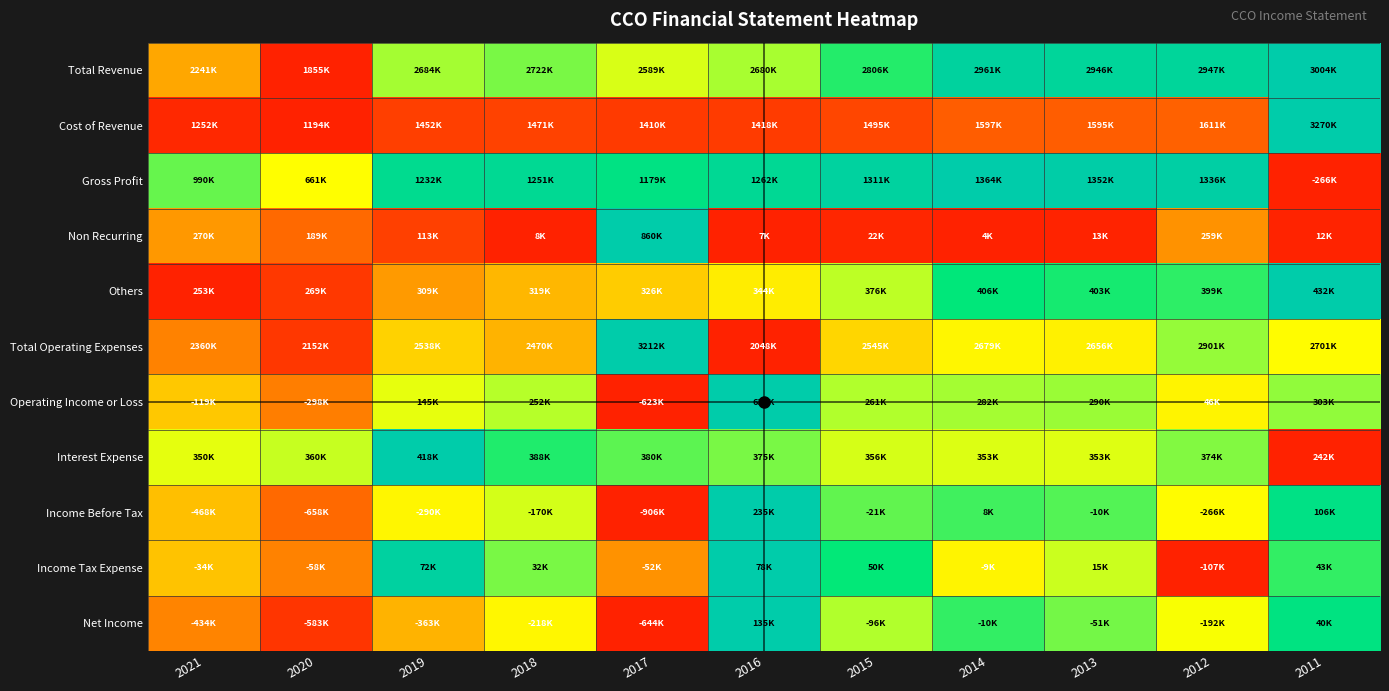

How many distinct data groups are displayed?

11